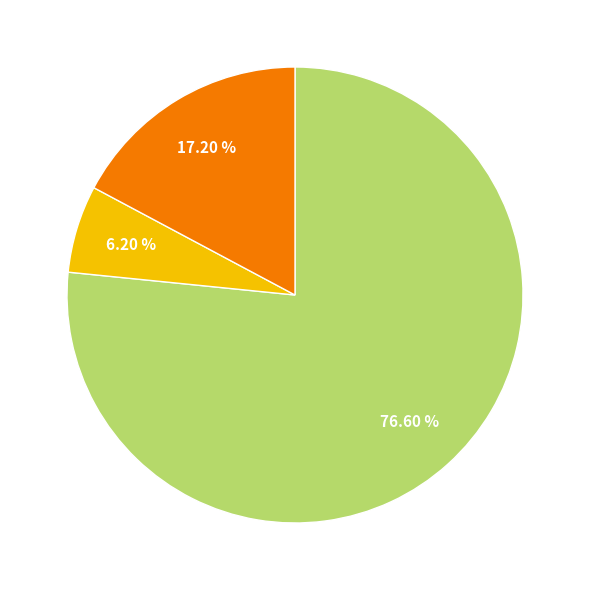

Does any single category account for the majority?

Yes